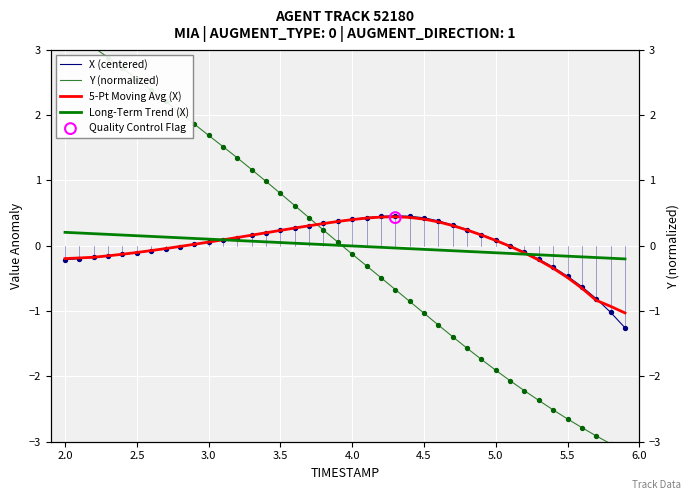

Which series has the largest total across all categories?

5-Pt Moving Avg (X)